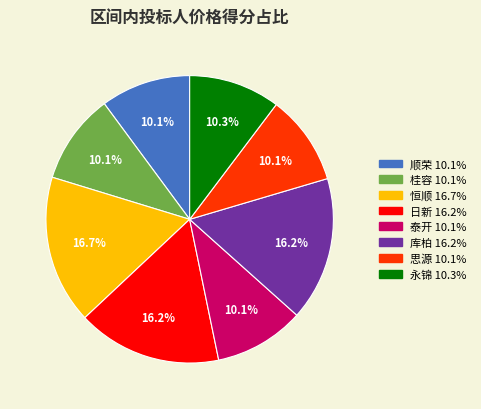

Approximately how many times larger is the value at 永锦 compared to 库柏?

0.6